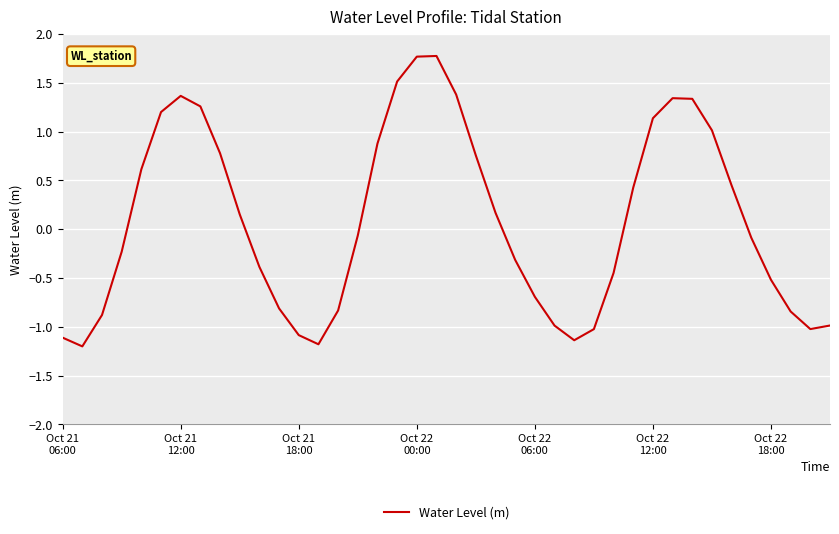

What is the difference between the maximum and minimum values?

3.0